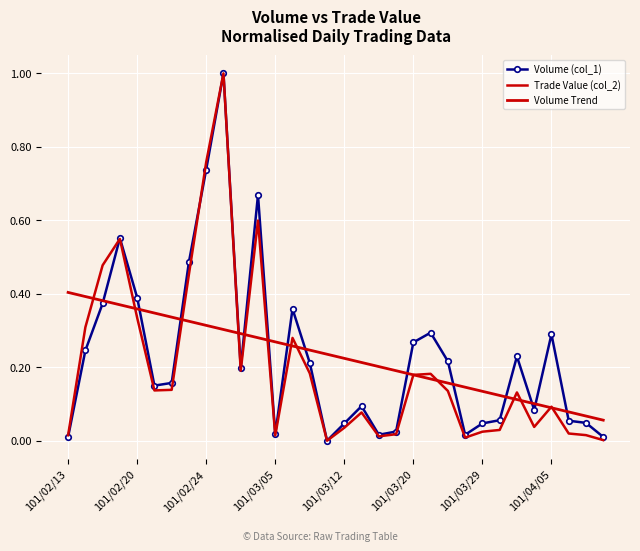

In Volume (col_1), how many points are lower than both neighbors (excluding endpoints)?

7